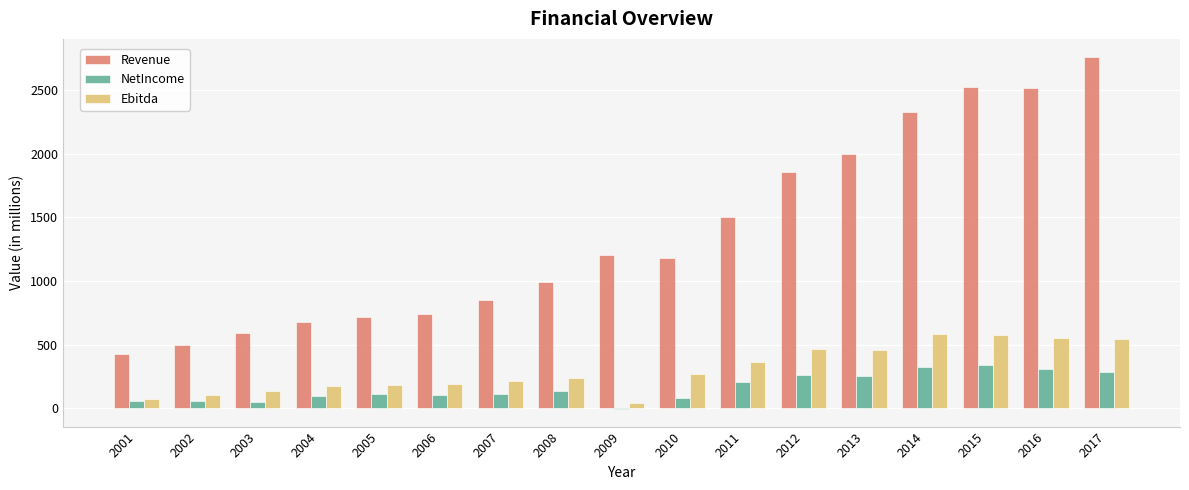

Count the number of categories in the chart.

17